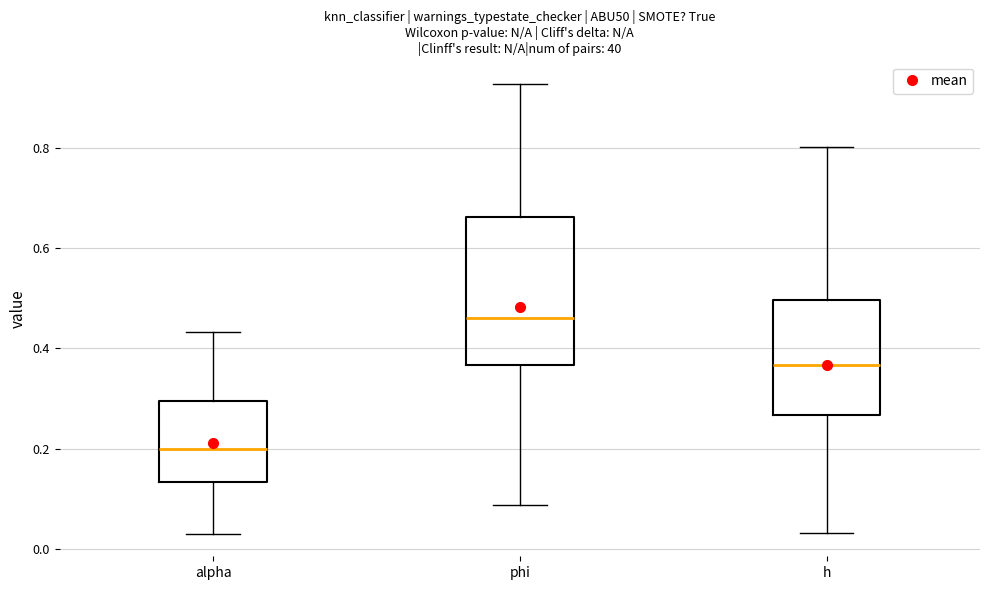

Reading left to right, transcribe this box plot: for each box, give where its median line is, the range the box spans, and where its two whiskers end, as read against the y-axis. The values are not printed on the chart, so give them approximately, as read against the axis.

alpha: median 0.20, box 0.14 to 0.30, whiskers 0.04 to 0.44
phi: median 0.46, box 0.36 to 0.66, whiskers 0.08 to 0.92
h: median 0.36, box 0.26 to 0.50, whiskers 0.04 to 0.80